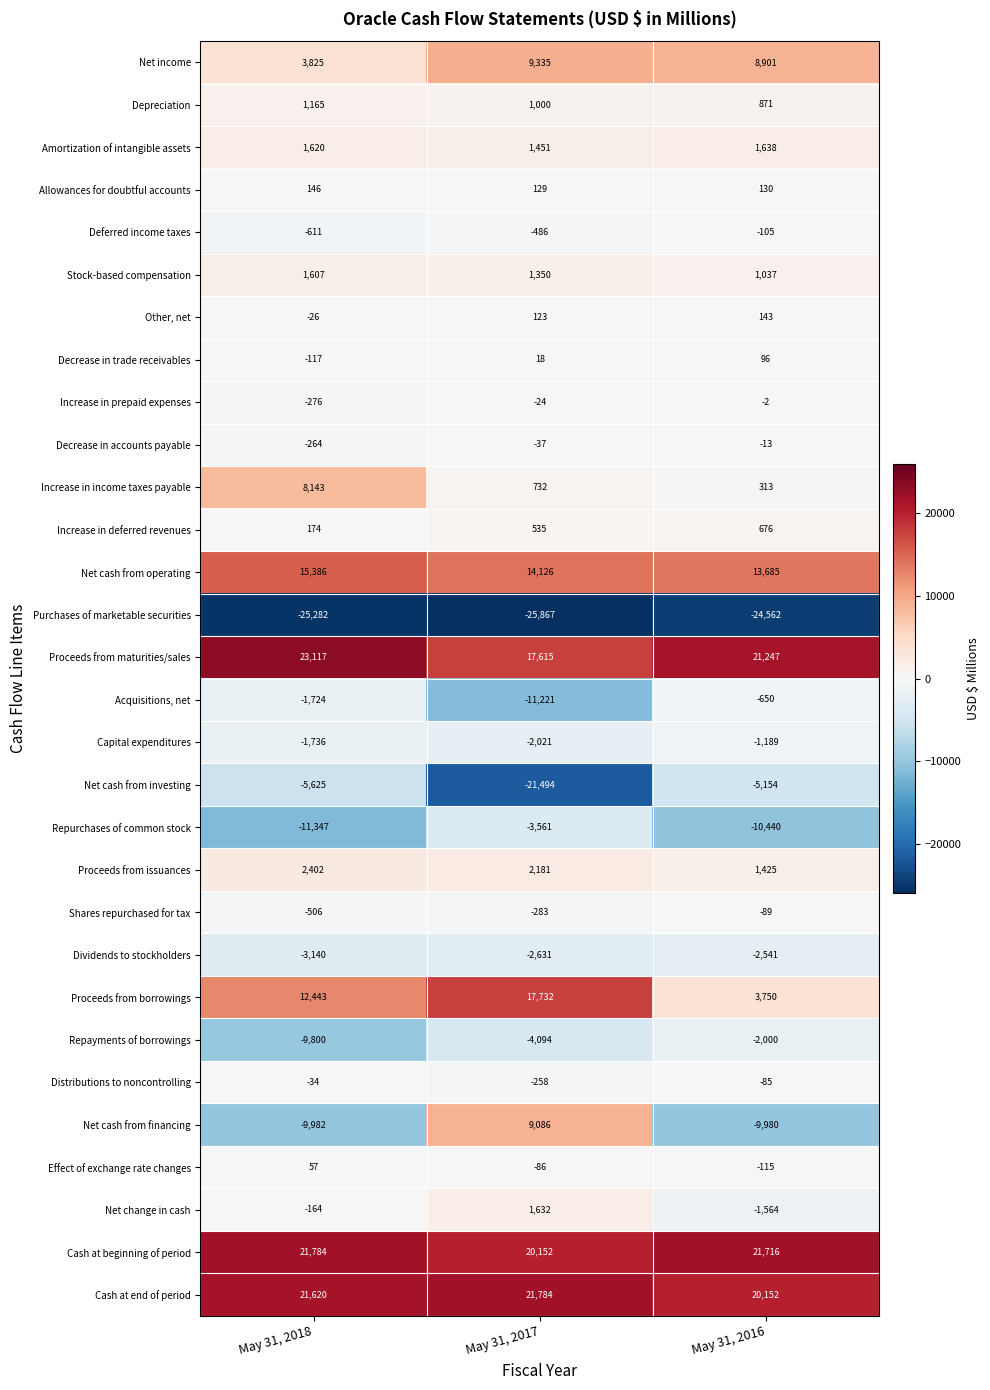

At May 31, 2018, list the series in order from smallest to largest.

Purchases of marketable securities, Repurchases of common stock, Net cash from financing, Repayments of borrowings, Net cash from investing, Dividends to stockholders, Capital expenditures, Acquisitions, net, Deferred income taxes, Shares repurchased for tax, Increase in prepaid expenses, Decrease in accounts payable, Net change in cash, Decrease in trade receivables, Distributions to noncontrolling, Other, net, Effect of exchange rate changes, Allowances for doubtful accounts, Increase in deferred revenues, Depreciation, Stock-based compensation, Amortization of intangible assets, Proceeds from issuances, Net income, Increase in income taxes payable, Proceeds from borrowings, Net cash from operating, Cash at end of period, Cash at beginning of period, Proceeds from maturities/sales